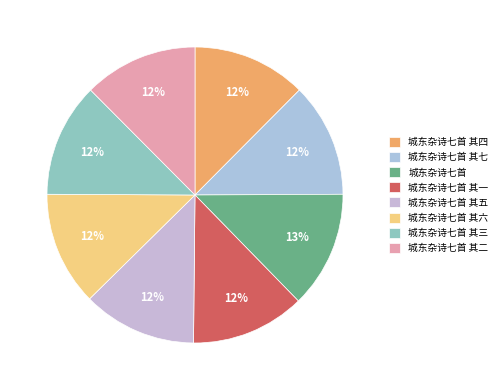

What is the ratio of the value at 城东杂诗七首 其五 to the value at 城东杂诗七首 其三?

1.0